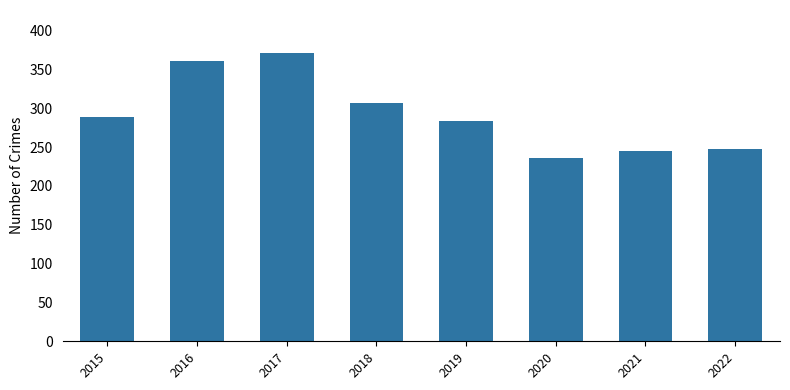

Which category has the highest value across all series?

2017